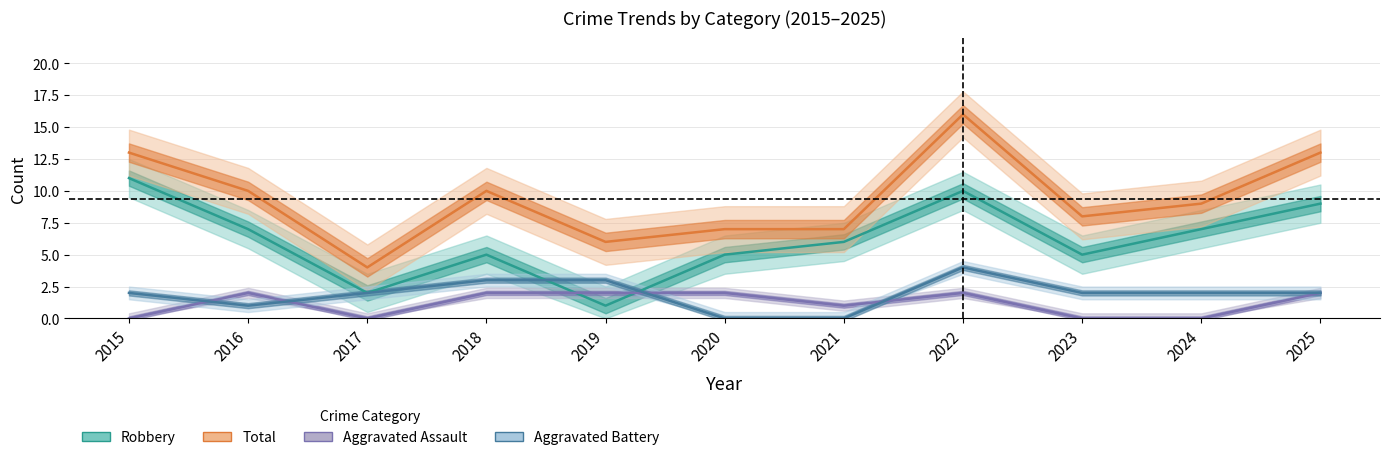

The value of Robbery at 2018 is 7. True or false?

False